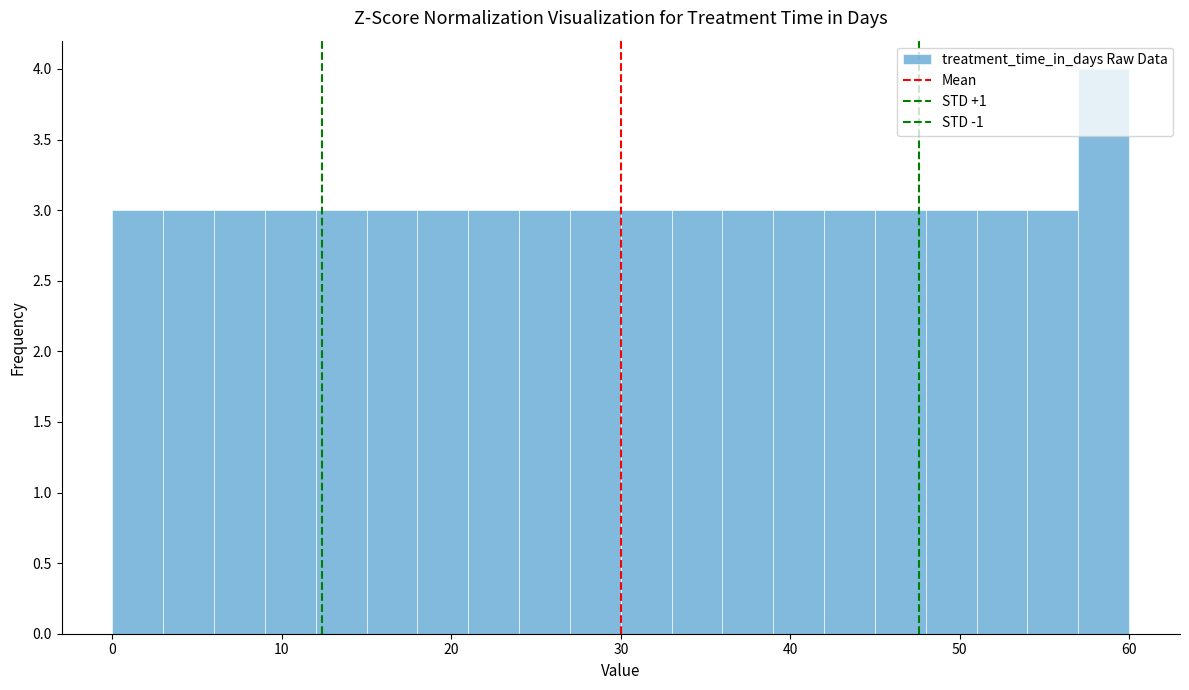

Read against the x-axis, roughly where is the centre of the tallest bar?

59